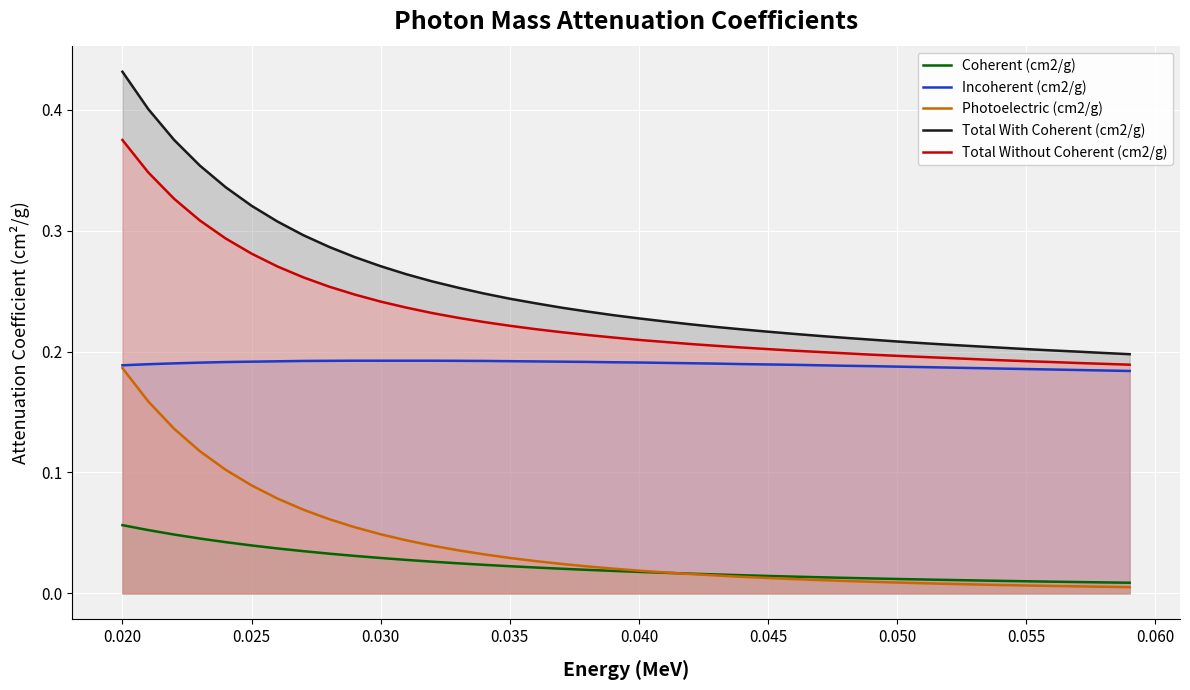

True or false: Total Without Coherent (cm2/g) and Coherent (cm2/g) cross at least once.

False